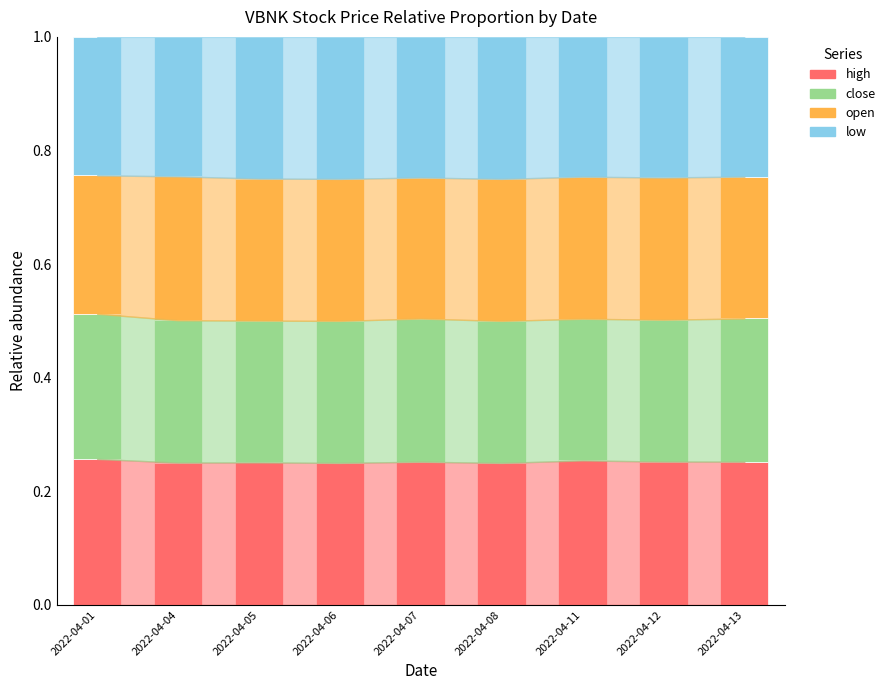

Is it true that high equals 0.1 at 2022-04-11?

False